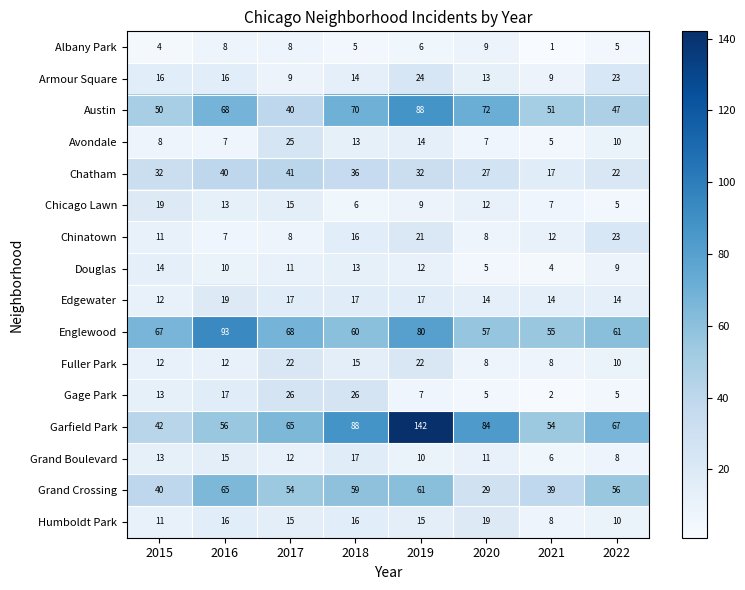

What is the difference between the maximum and minimum values in the Grand Crossing series?

36